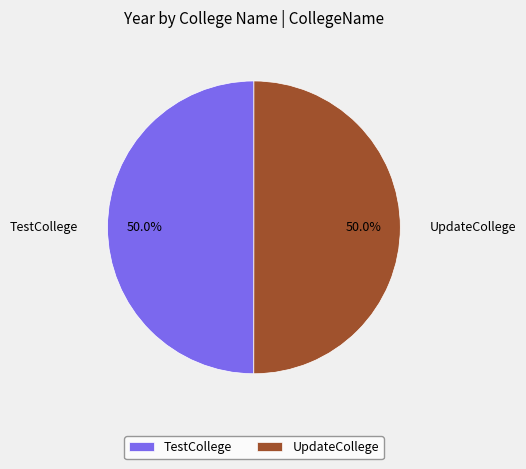

True or false: UpdateCollege accounts for 41% of the total.

False